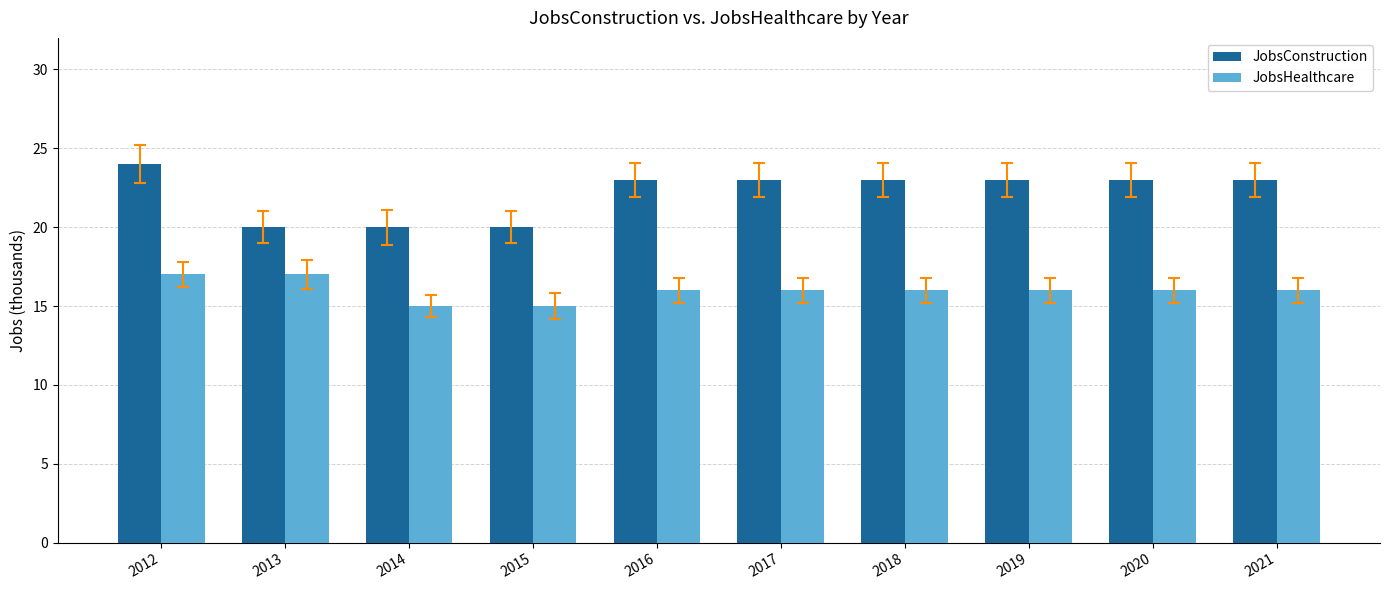

Reading right to left, what are all the values shown in this chart?

JobsConstruction: 2021=23	2020=23	2019=23	2018=23	2017=23	2016=23	2015=20	2014=20	2013=20	2012=24
JobsHealthcare: 2021=16	2020=16	2019=16	2018=16	2017=16	2016=16	2015=15	2014=15	2013=17	2012=17